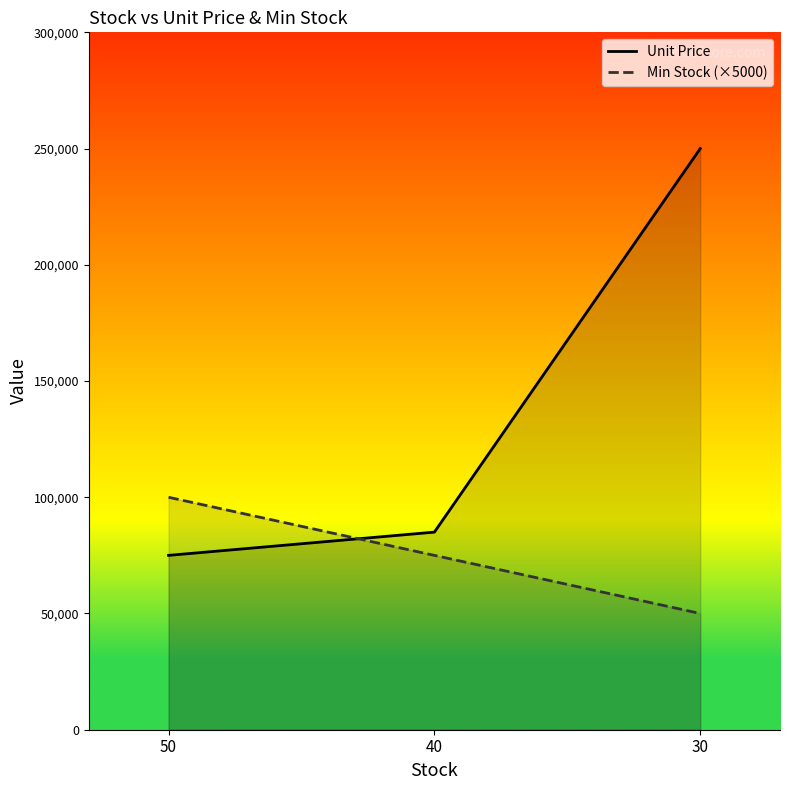

Where is Min Stock (×5000) nearest to the value 75000?

40